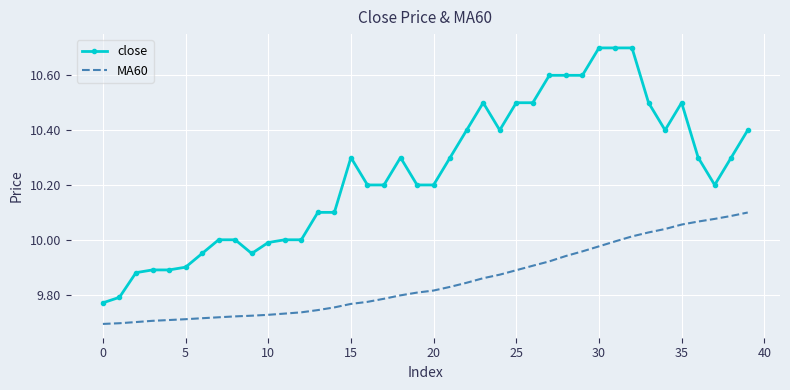

Rank the series by their average value, from lowest to highest.

MA60, close